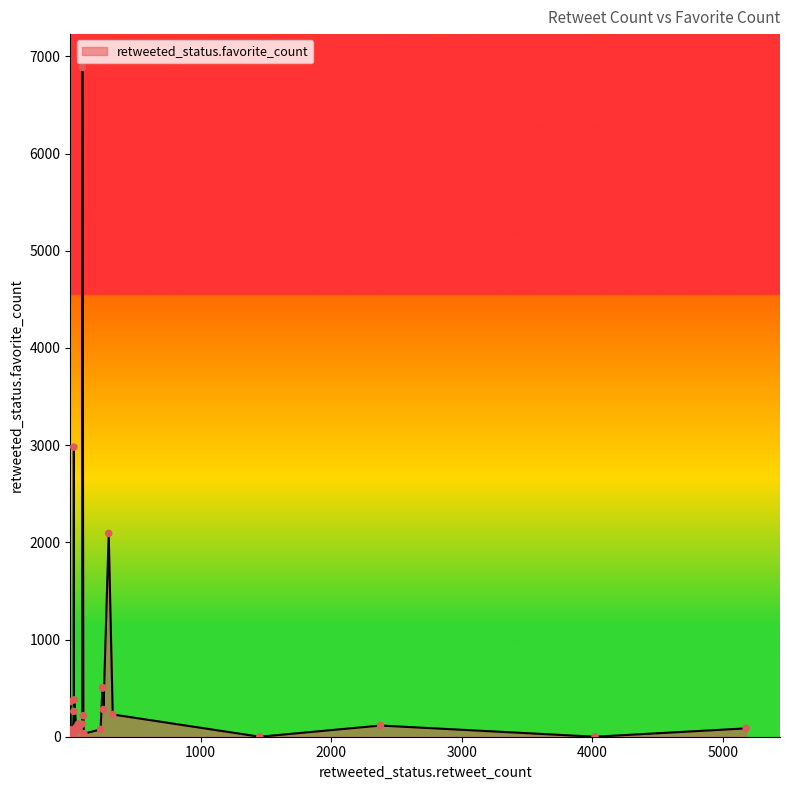

Which has a higher value, 21 or 46?

46